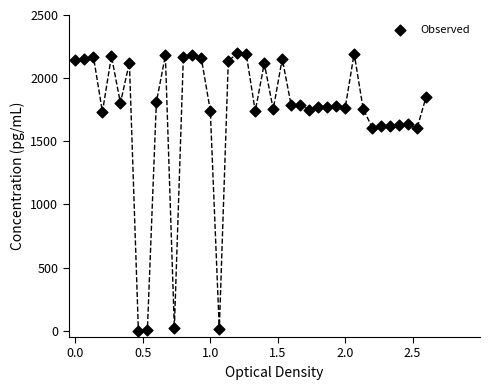

What is the range of Y values (max minus min)?

2200.0